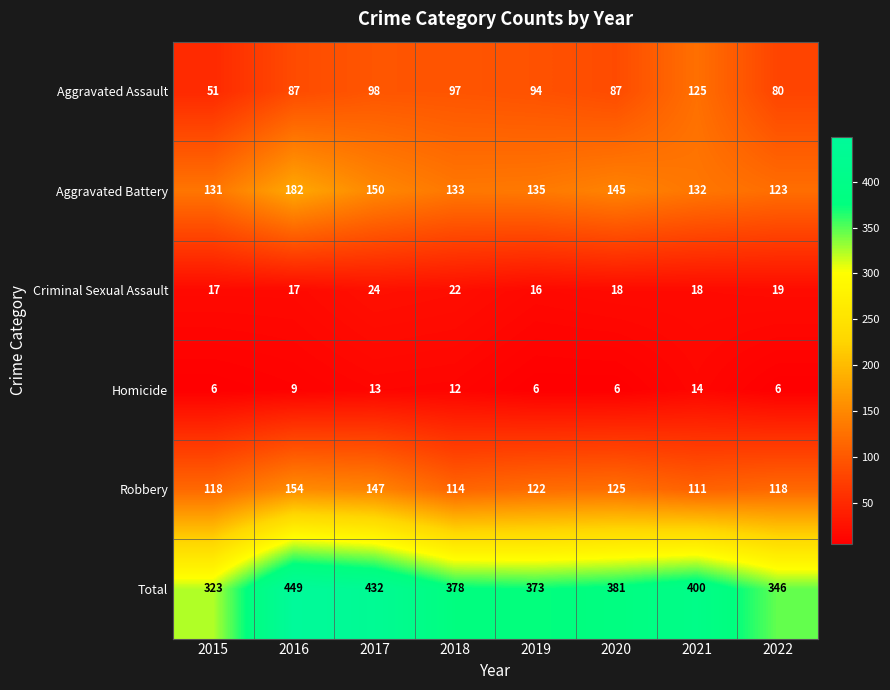

Where is Robbery nearest to the value 132?

2020